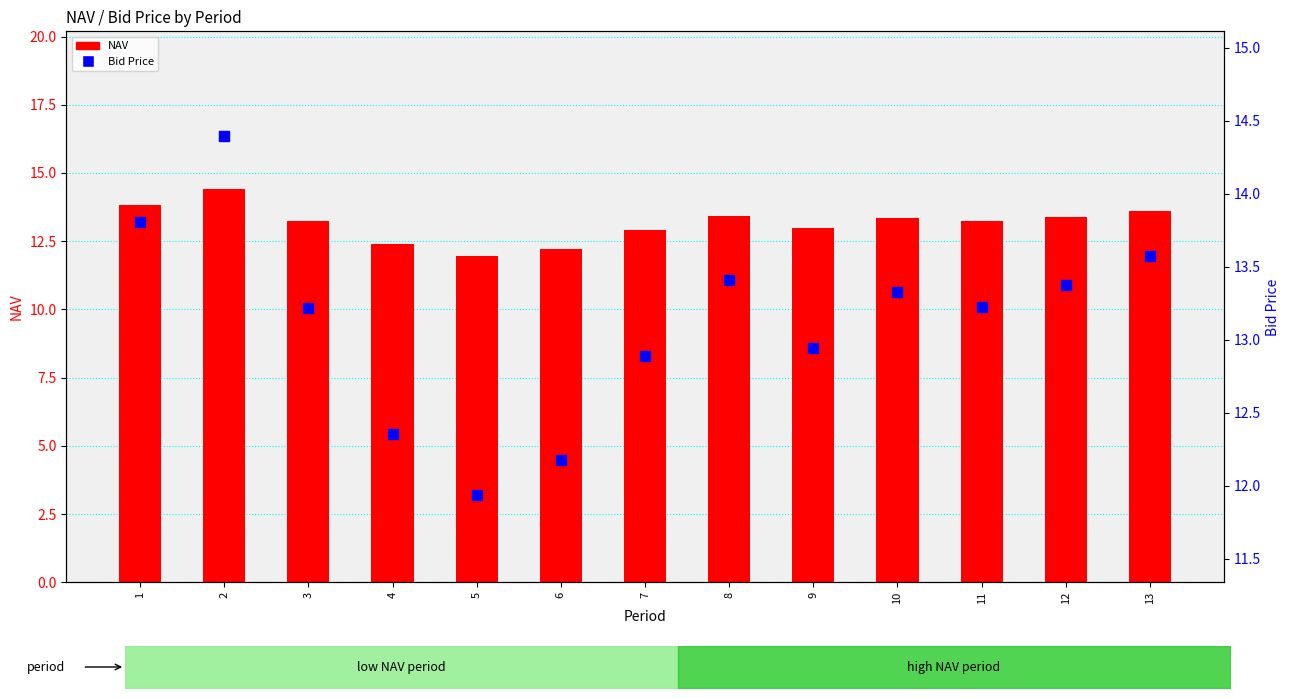

Which series reaches the minimum Y coordinate?

Bid Price